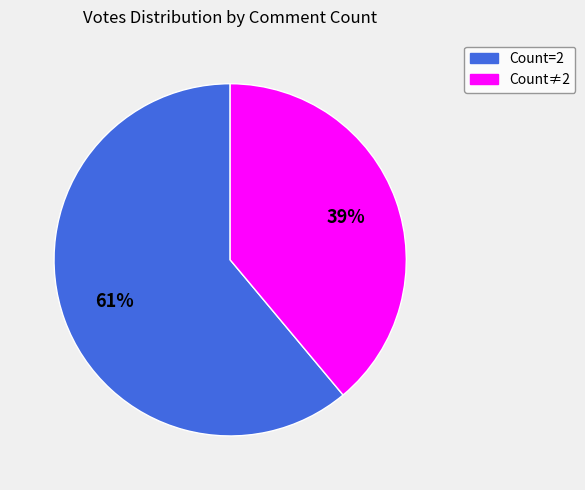

To the nearest percent, what is the difference between the largest and smallest slice percentages?

22%